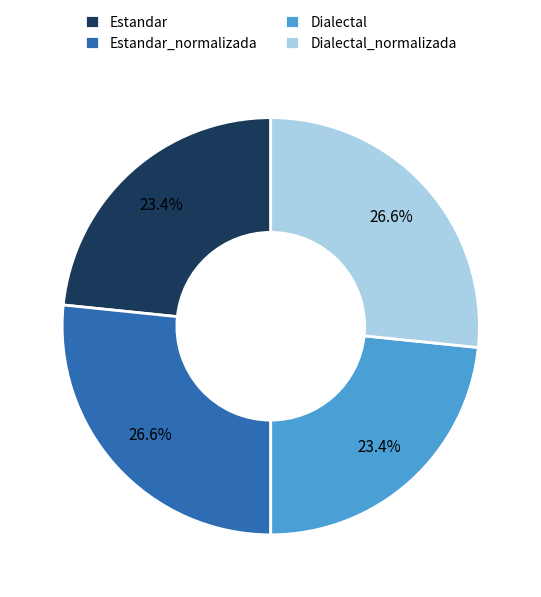

To the nearest percent, what is the average slice percentage?

25%